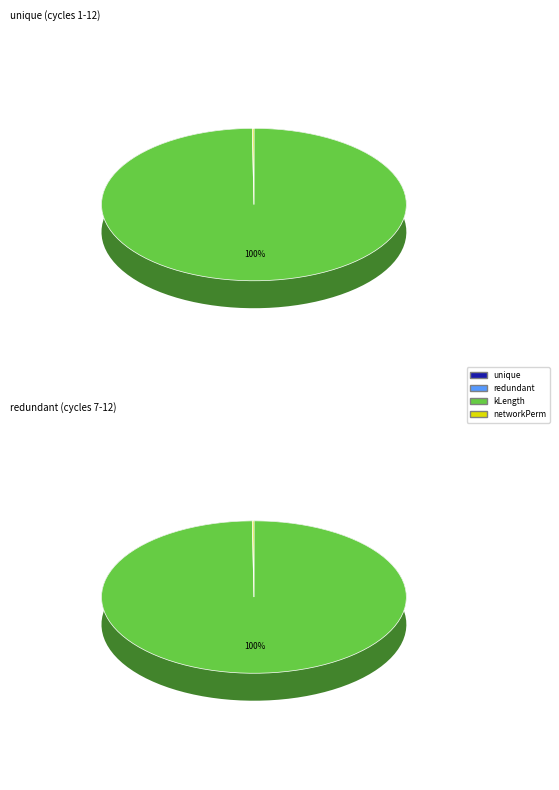

Which series changed the most between 11 and 12?

kLength